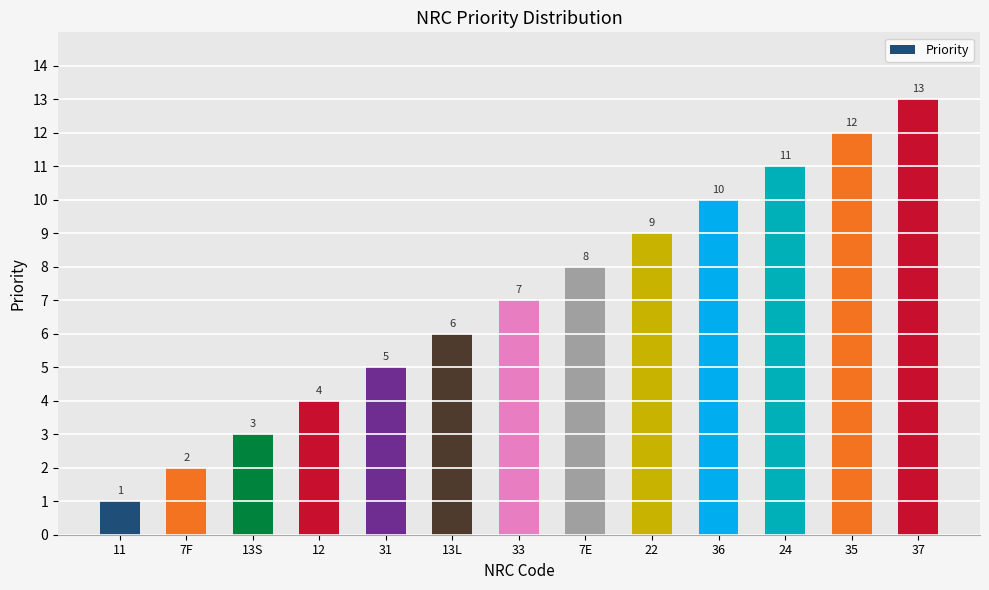

The chart shows a value of 18 at 36. True or false?

False